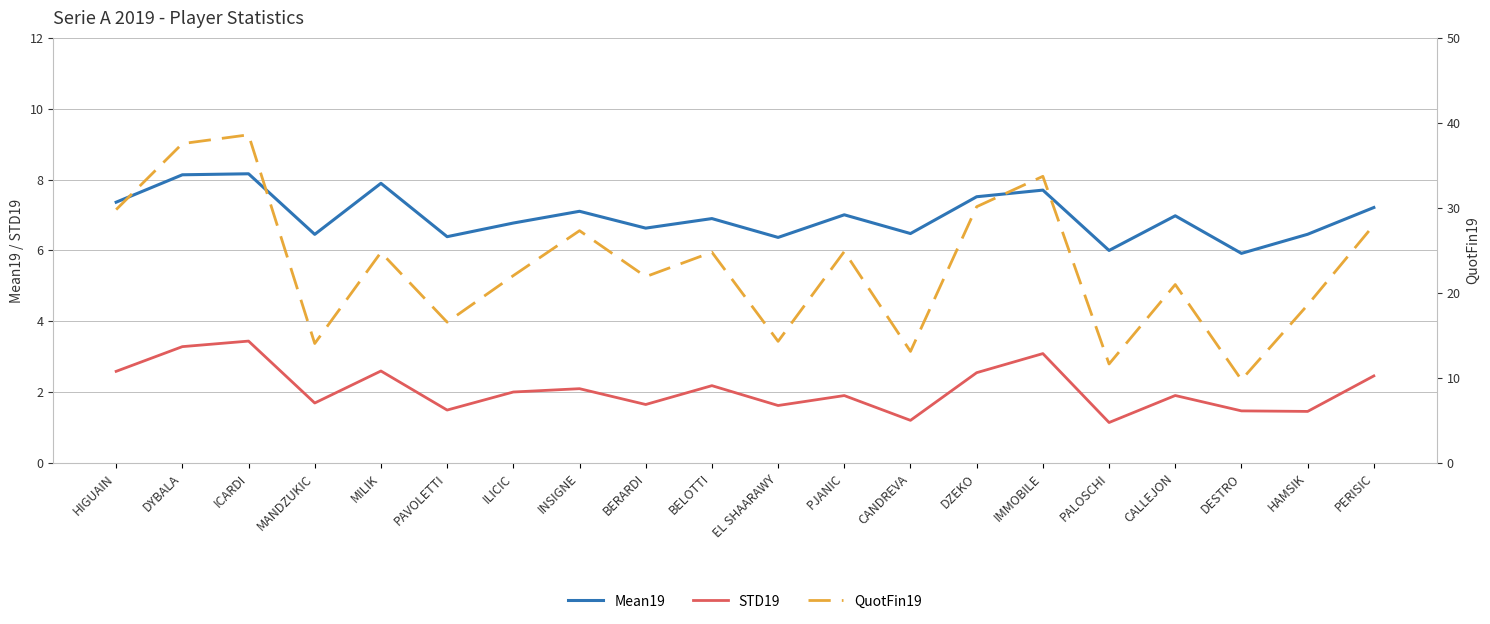

Which series has the largest range (max minus min)?

QuotFin19